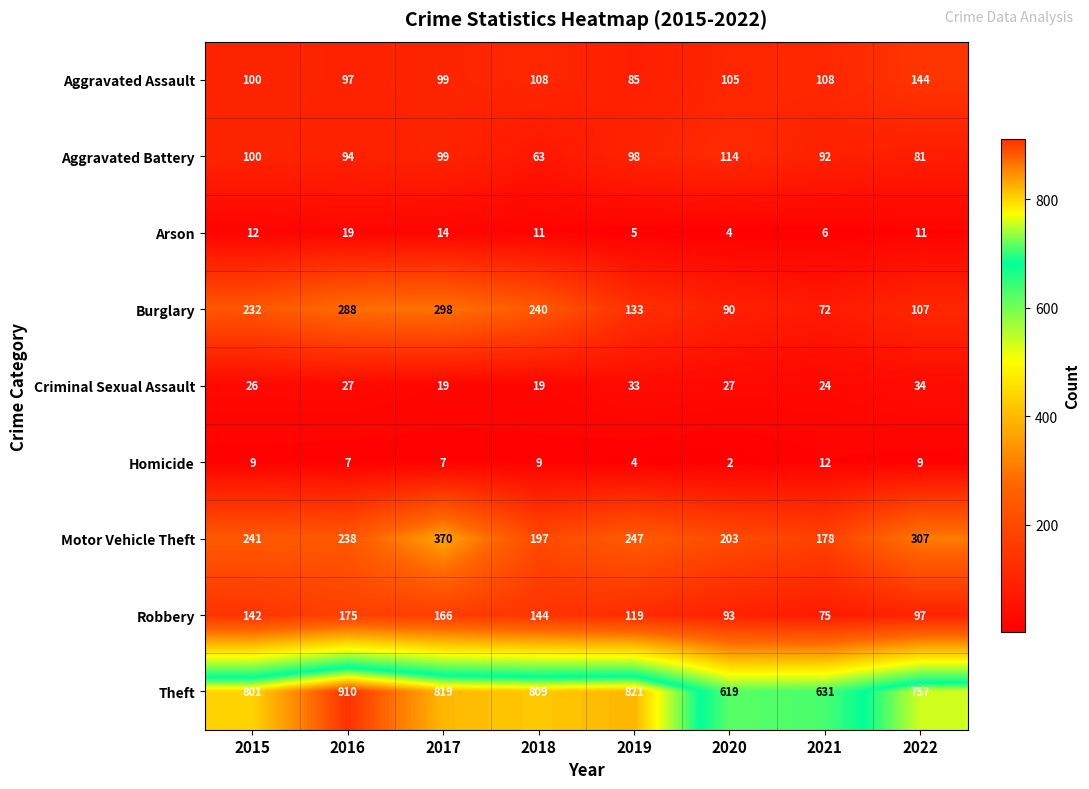

Rank the series by their maximum value, from lowest to highest.

Homicide, Arson, Criminal Sexual Assault, Aggravated Battery, Aggravated Assault, Robbery, Burglary, Motor Vehicle Theft, Theft